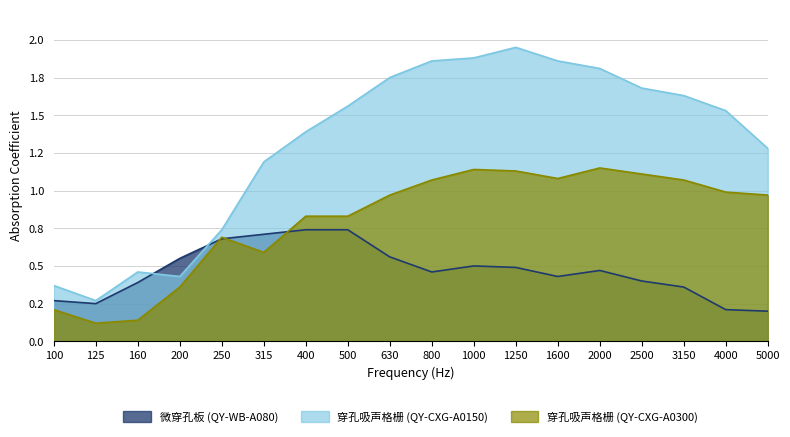

Reading right to left, what are all the values shown in this chart?

微穿孔板 (QY-WB-A080): 5000=0.2	4000=0.2	3150=0.4	2500=0.4	2000=0.5	1600=0.4	1250=0.5	1000=0.5	800=0.5	630=0.6	500=0.7	400=0.7	315=0.7	250=0.7	200=0.6	160=0.4	125=0.2	100=0.3
穿孔吸声格栅 (QY-CXG-A0150): 5000=1.3	4000=1.5	3150=1.6	2500=1.7	2000=1.8	1600=1.9	1250=1.9	1000=1.9	800=1.9	630=1.8	500=1.6	400=1.4	315=1.2	250=0.7	200=0.4	160=0.5	125=0.3	100=0.4
穿孔吸声格栅 (QY-CXG-A0300): 5000=1.0	4000=1.0	3150=1.1	2500=1.1	2000=1.1	1600=1.1	1250=1.1	1000=1.1	800=1.1	630=1.0	500=0.8	400=0.8	315=0.6	250=0.7	200=0.4	160=0.1	125=0.1	100=0.2